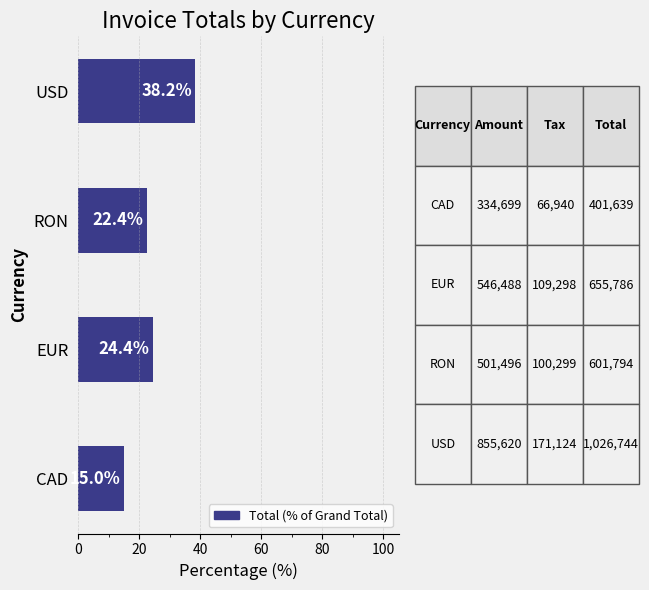

Approximately how many times larger is the value at CAD compared to USD?

0.4